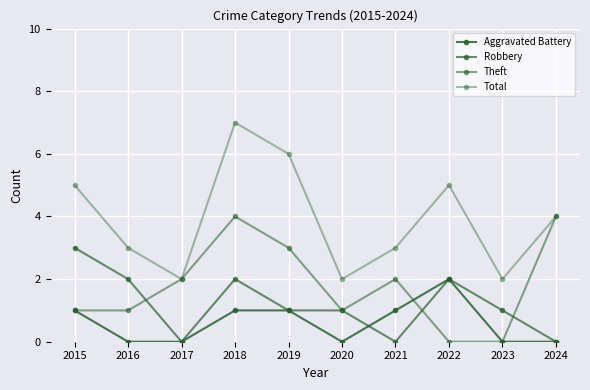

How many distinct data groups are displayed?

4